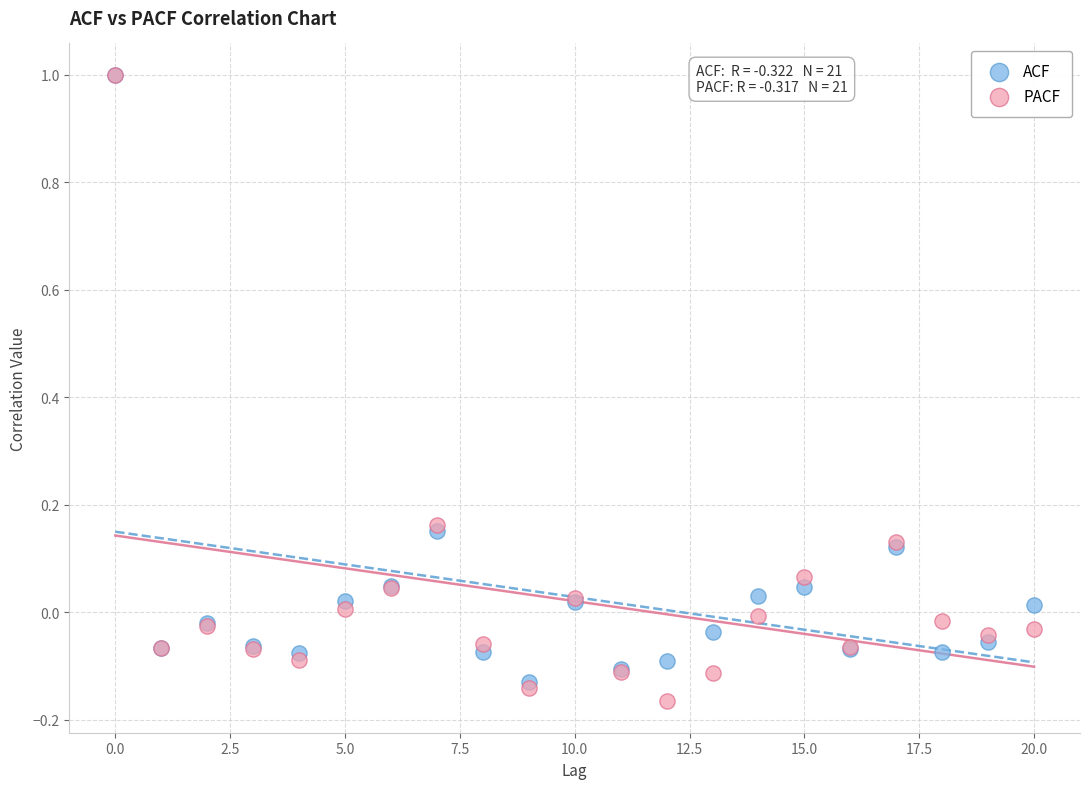

Which series contains the lowest Y value?

PACF